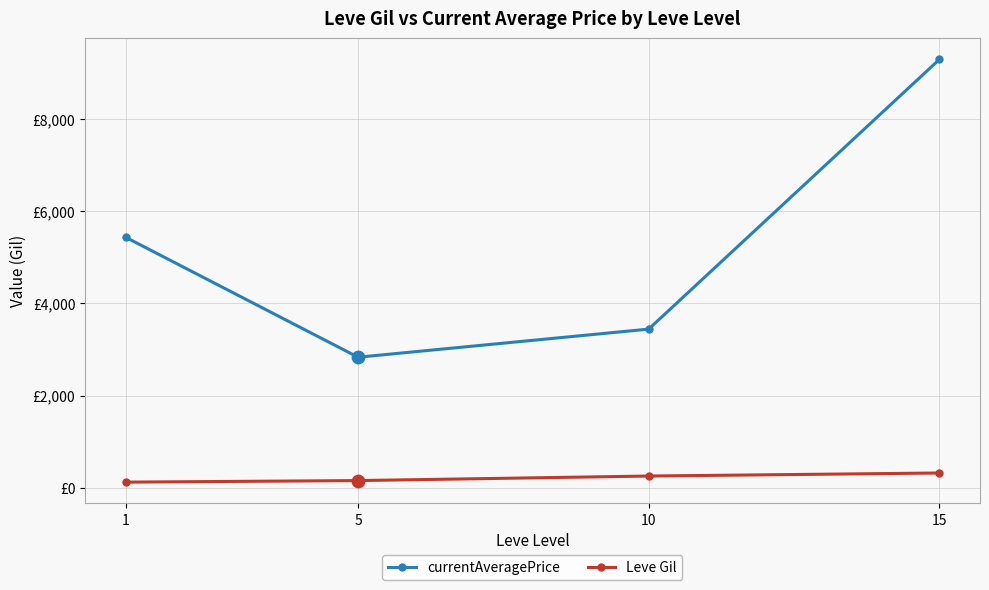

What are all the series names shown in the legend?

currentAveragePrice, Leve Gil